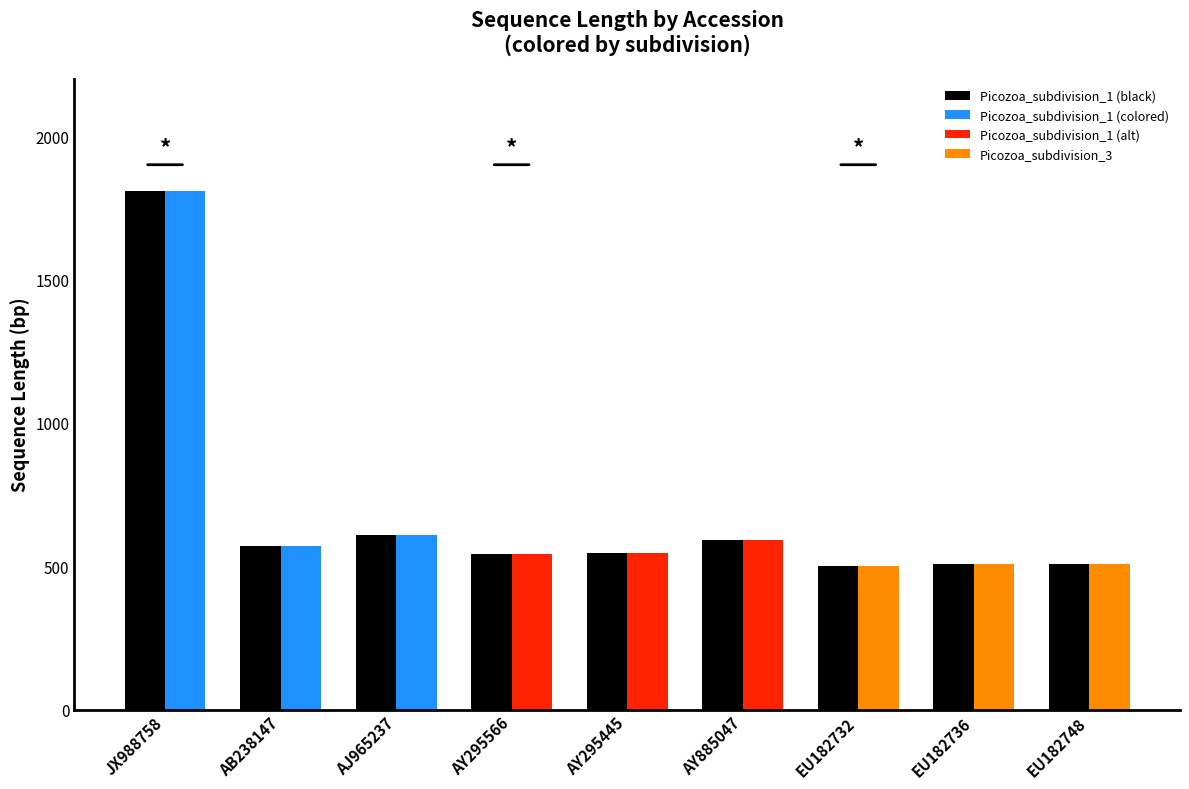

What is the total value across all series at EU182736?

1016